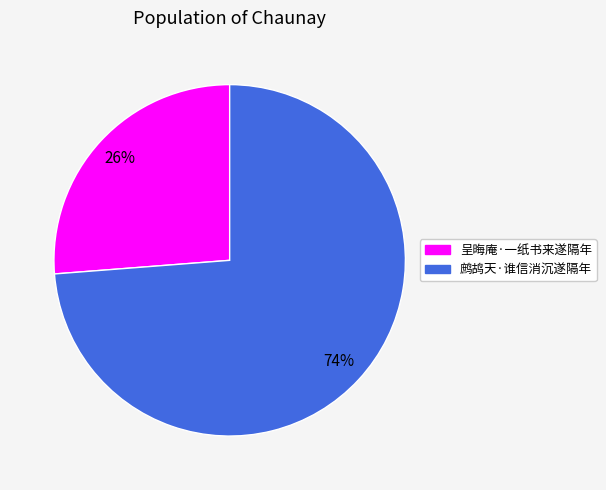

Which category has the biggest portion of the pie?

鹧鸪天·谁信消沉遂隔年